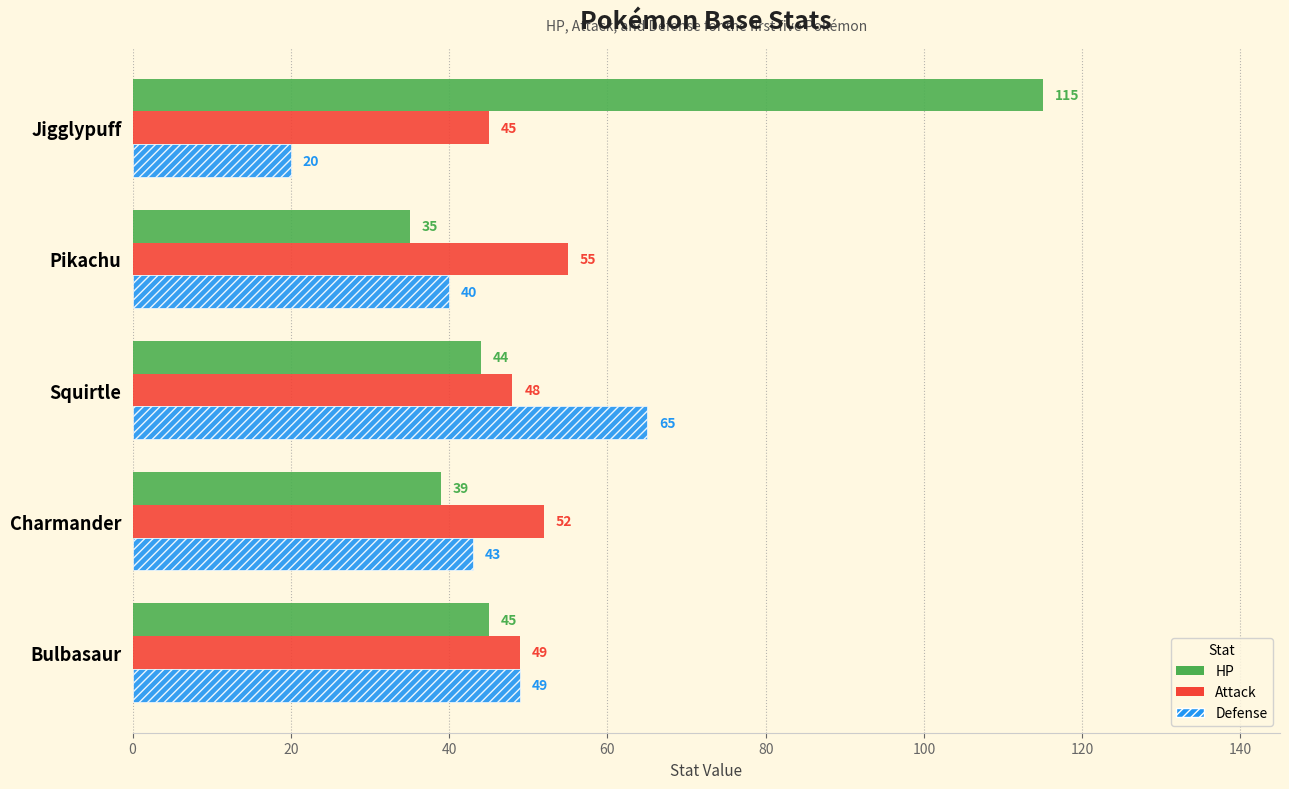

What is the spread (max minus min) of values at Charmander?

13